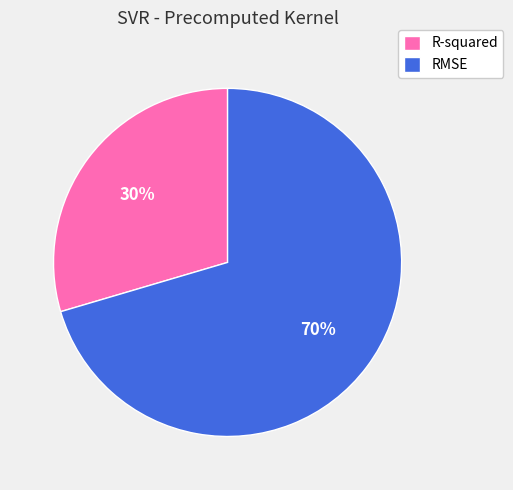

Between RMSE and R-squared, which is larger?

RMSE